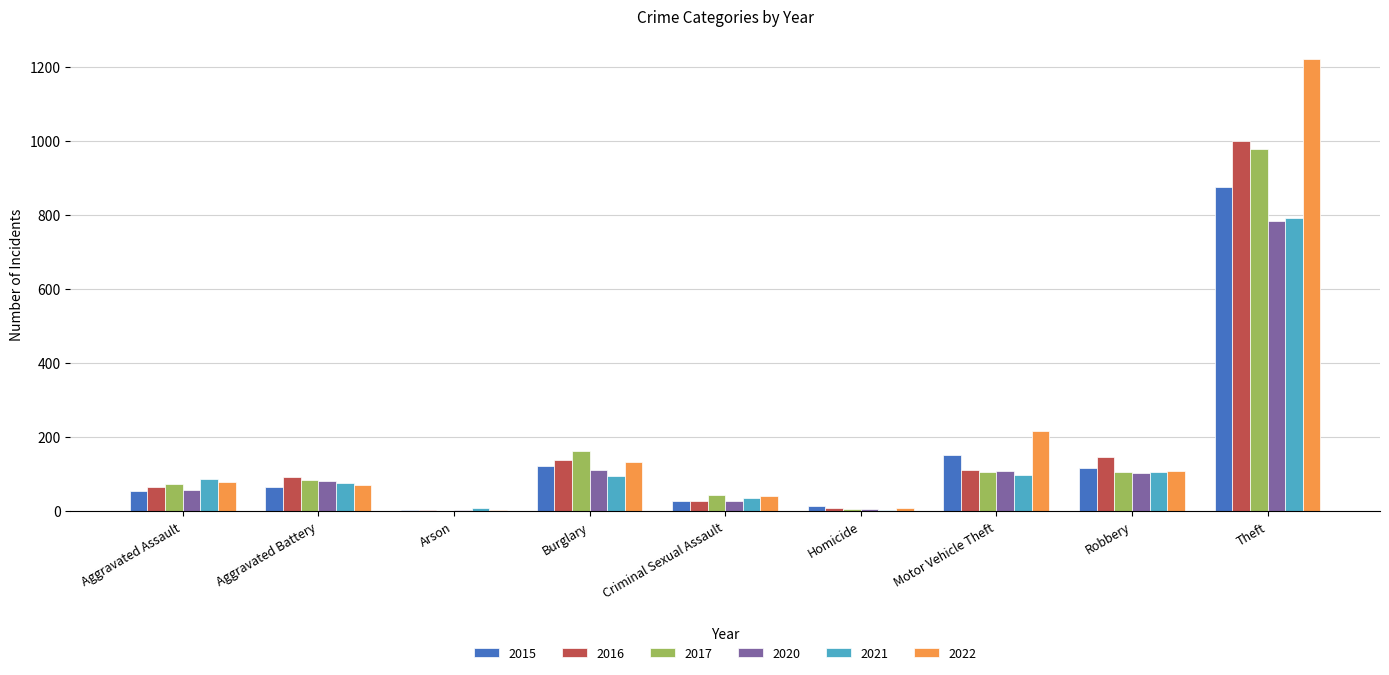

Does the chart contain stacked bars?

No